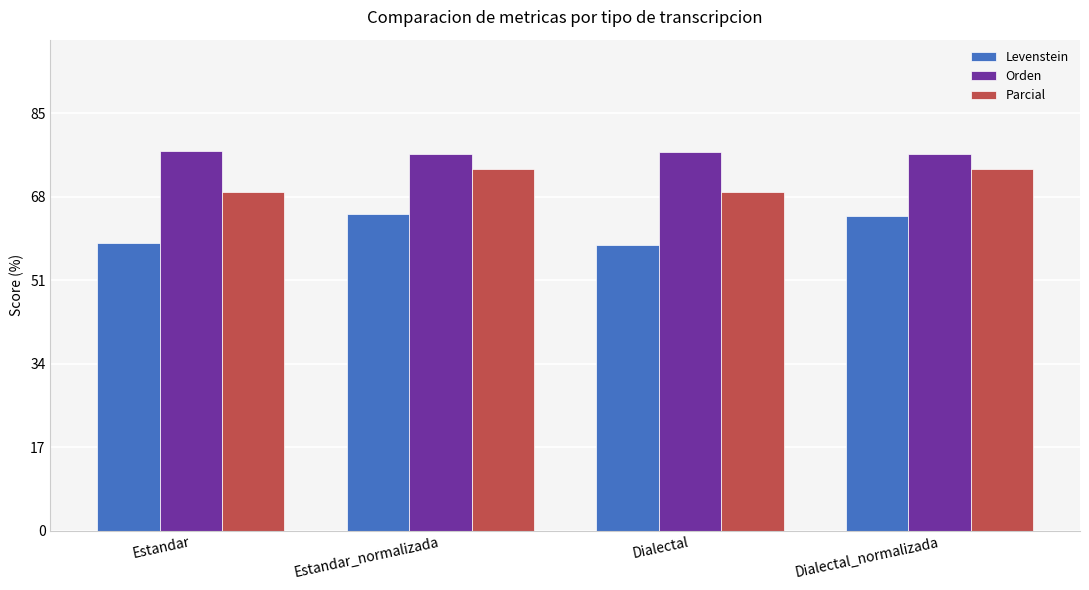

Rank the series by their average value, from highest to lowest.

Orden, Parcial, Levenstein